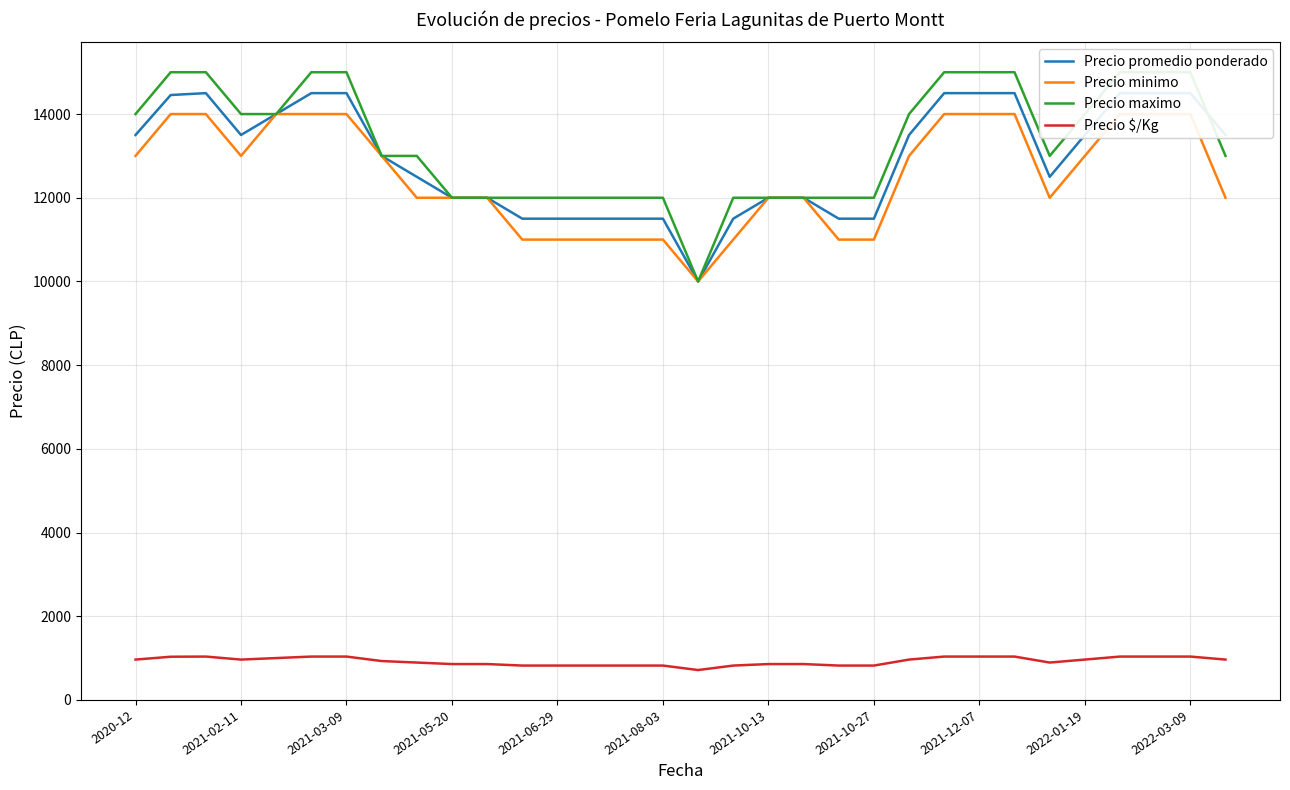

Rank the series at 2021-03-09 from lowest to highest value.

Precio $/Kg, Precio minimo, Precio promedio ponderado, Precio maximo